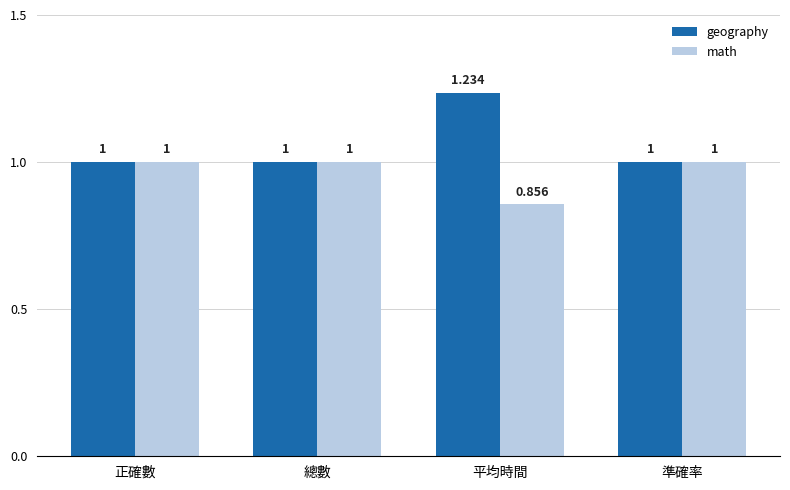

What position from the right is 平均時間?

2